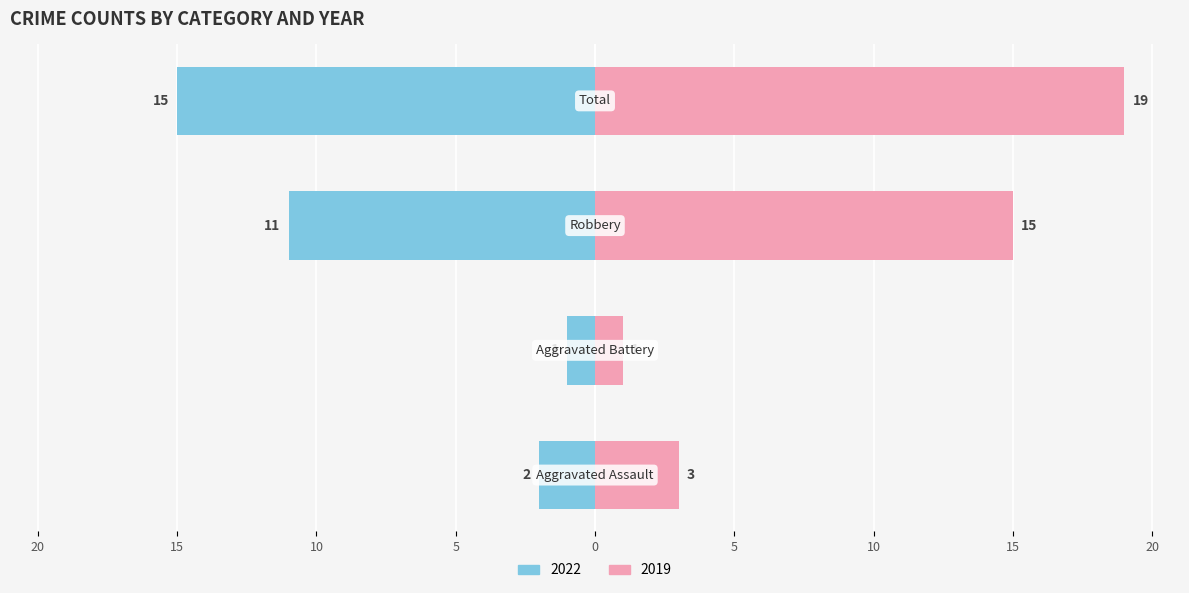

What position from the right is Total?

1